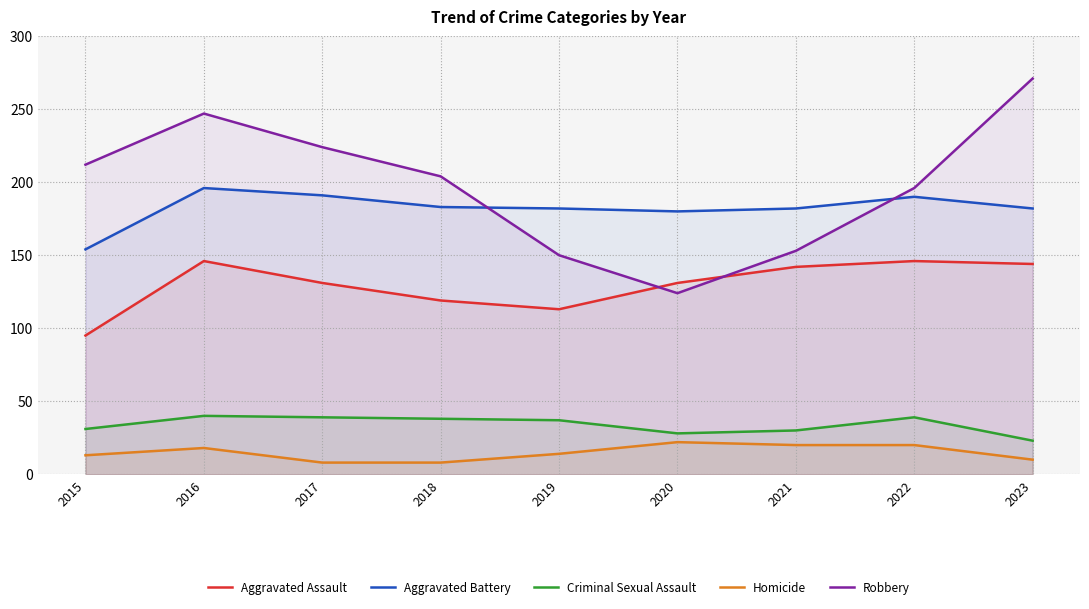

How many interior local valleys does the Aggravated Assault series have?

1